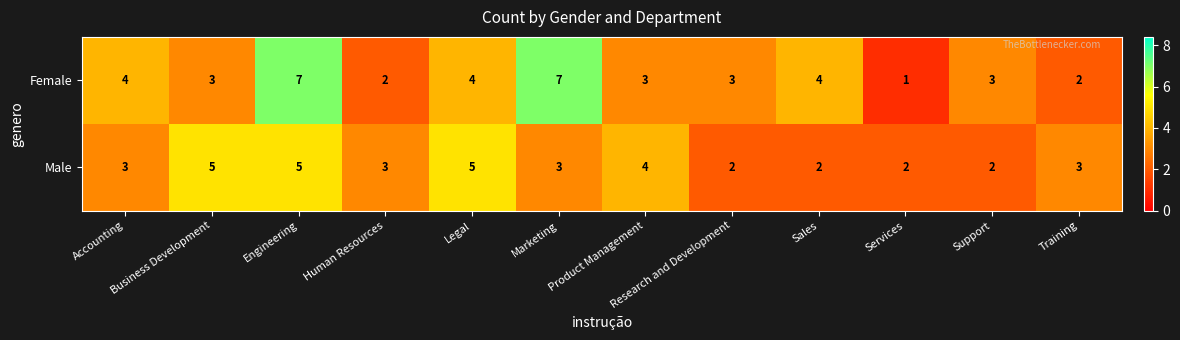

List the series in order of their peak value, lowest first.

Male, Female